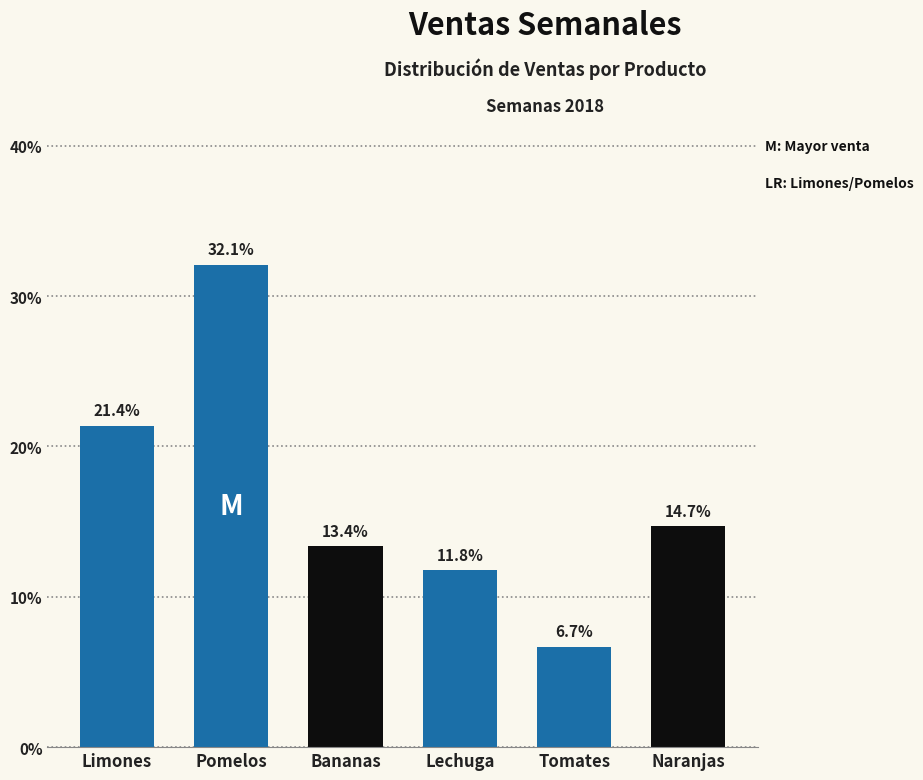

Reading left to right, extract all data points from this chart.

Limones=21.4	Pomelos=32.1	Bananas=13.4	Lechuga=11.8	Tomates=6.7	Naranjas=14.7